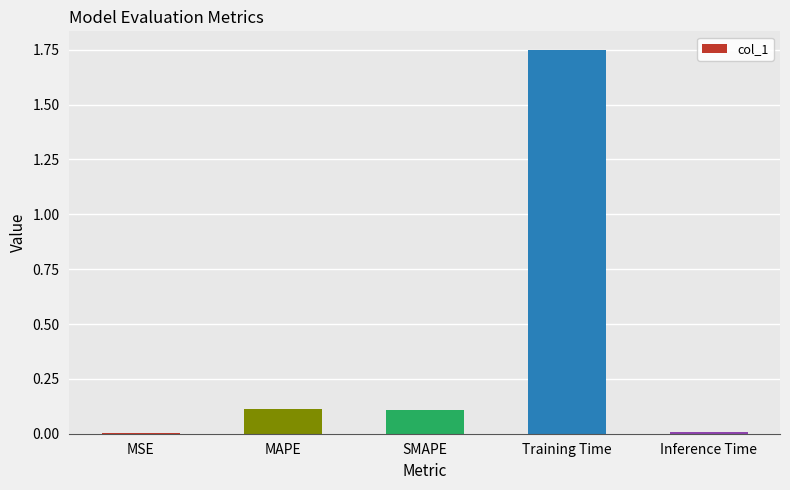

The value at MSE is 0.0. True or false?

True